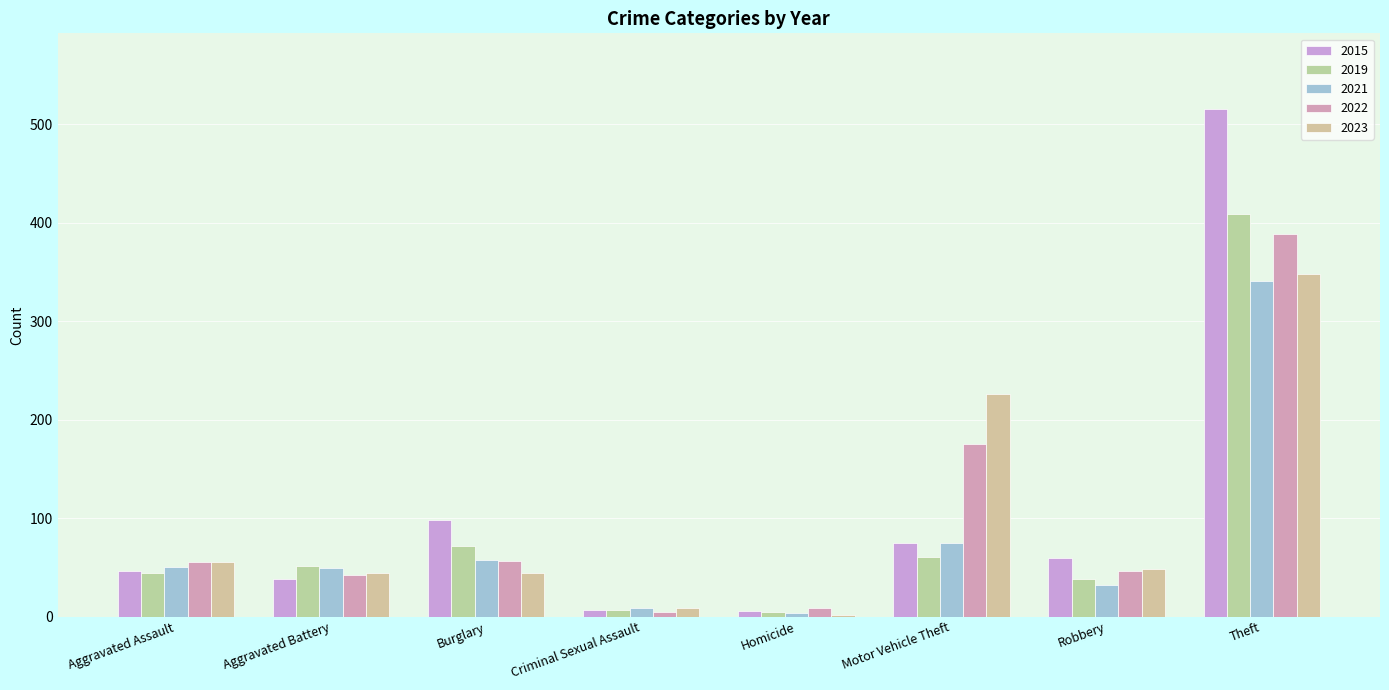

True or false: 2021 has a value of 57 at Burglary.

True